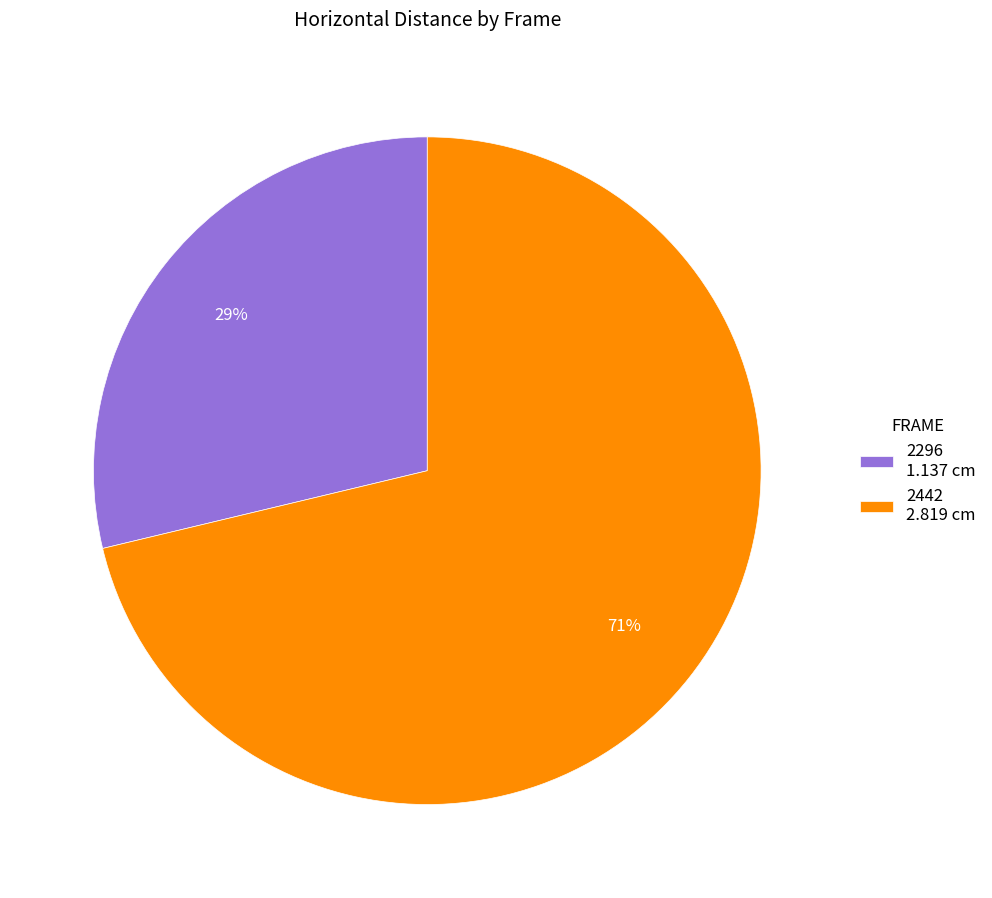

Between 2442 2.819 cm and 2296 1.137 cm, which is larger?

2442 2.819 cm